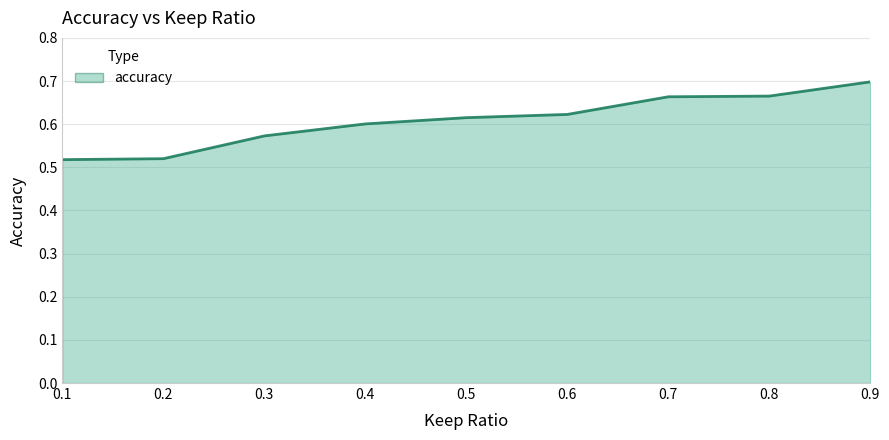

Which category has the highest value across all series?

0.9